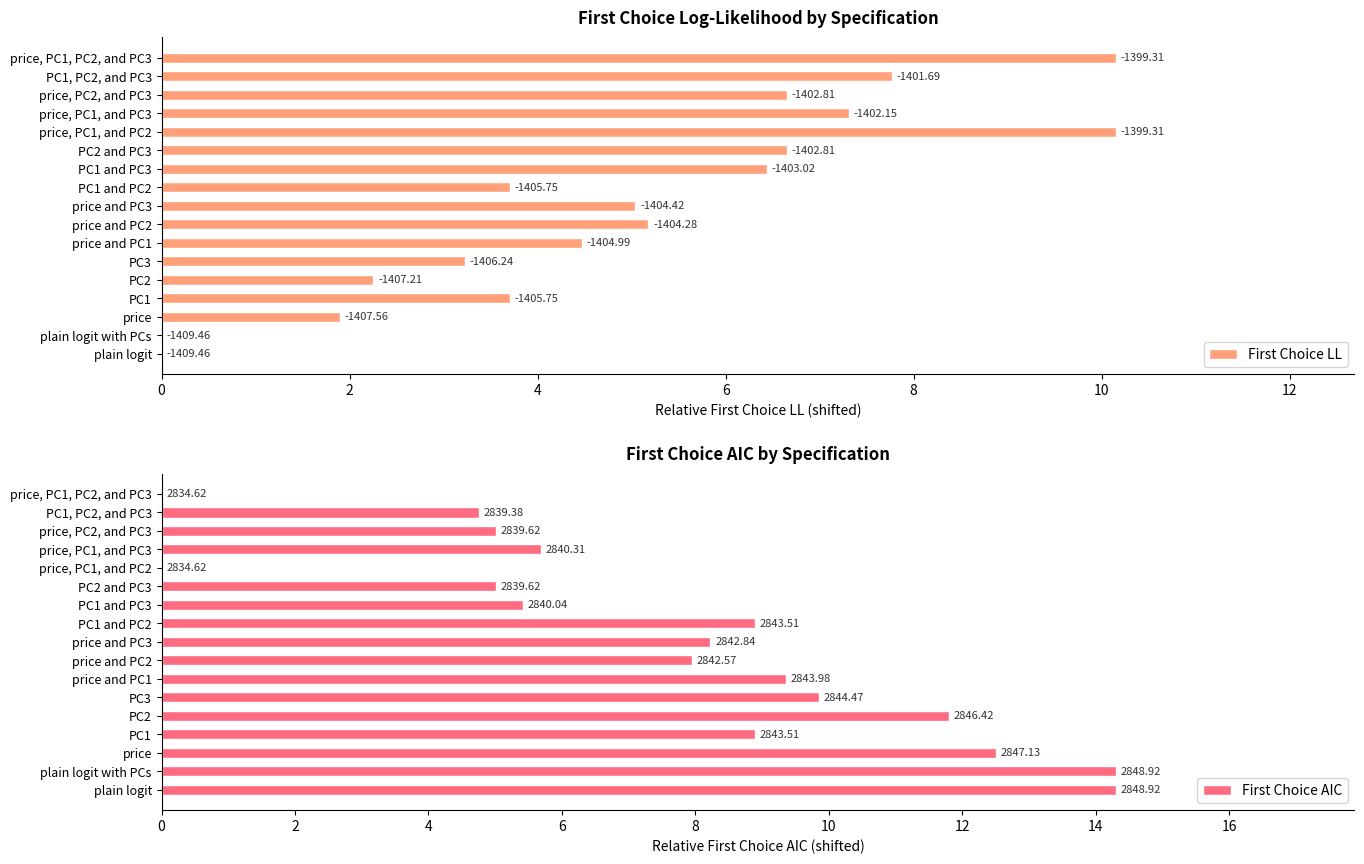

Between PC2 and PC3 and PC1, which is larger?

PC2 and PC3